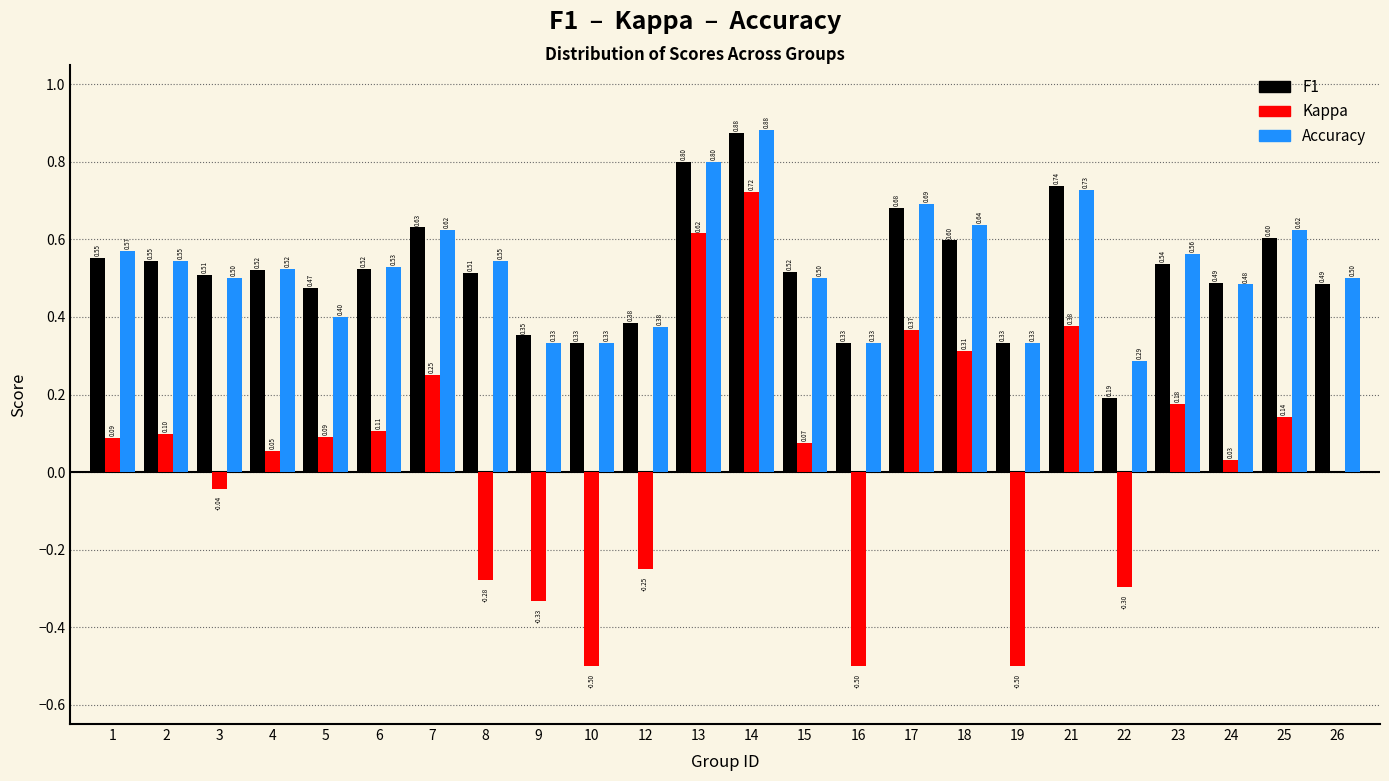

At which category is the sum across all series the highest?

14